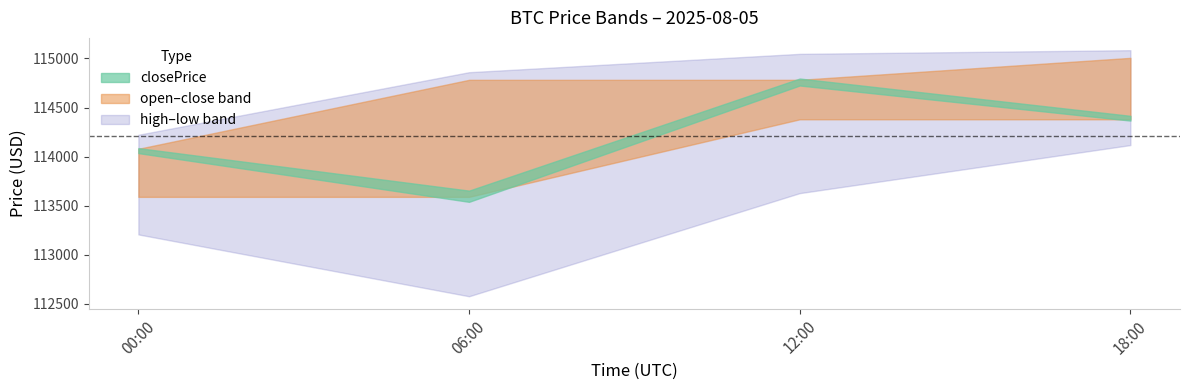

What is the average value of the lowPrice series?

113382.8